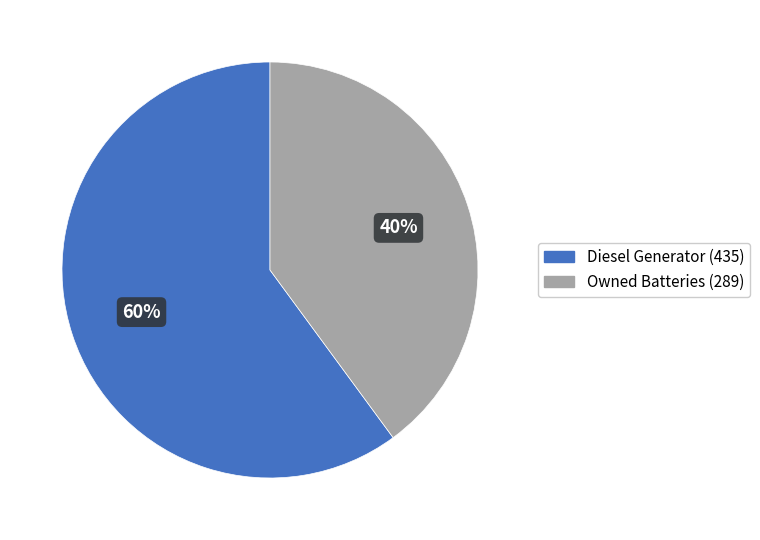

To the nearest percent, what is the average slice percentage?

50%